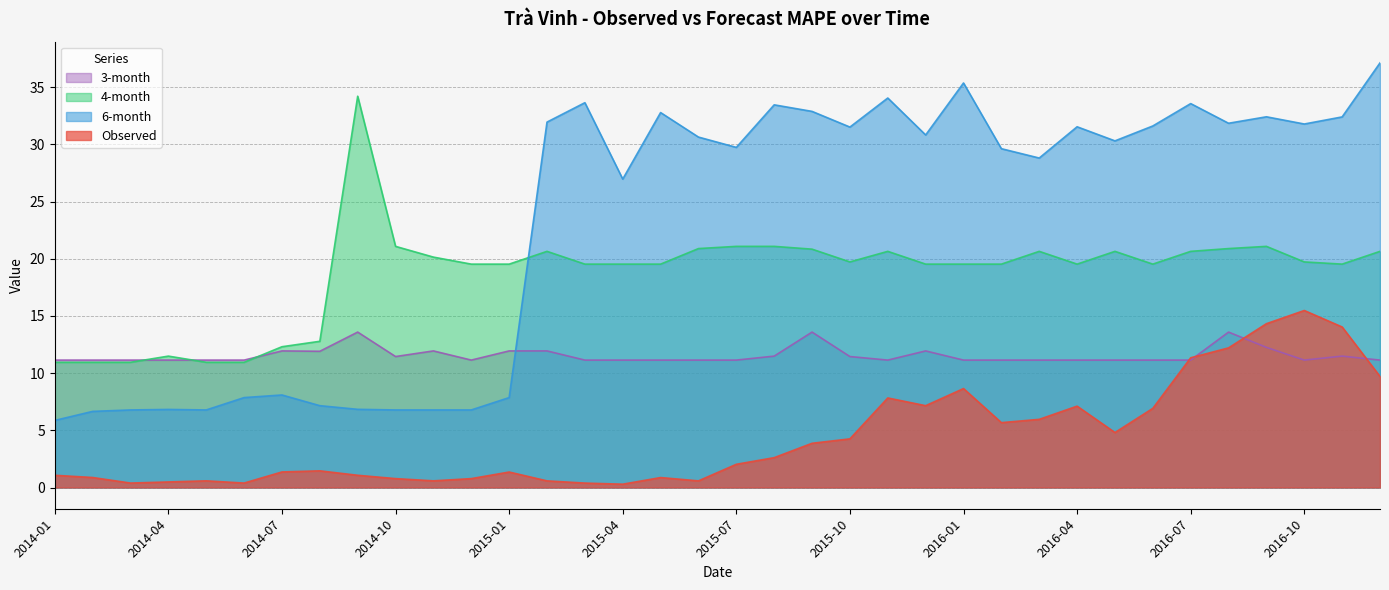

What is the approximate value of 3-month at 2015-04?

11.1